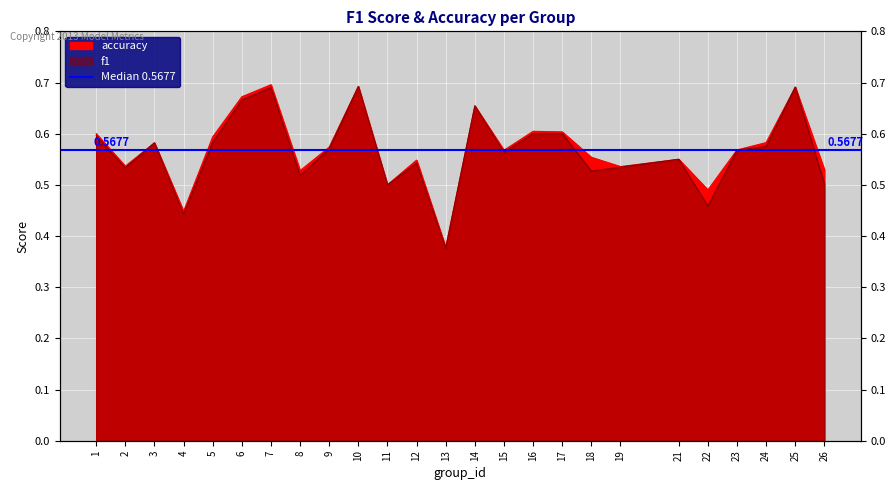

Which series has the largest total across all categories?

accuracy